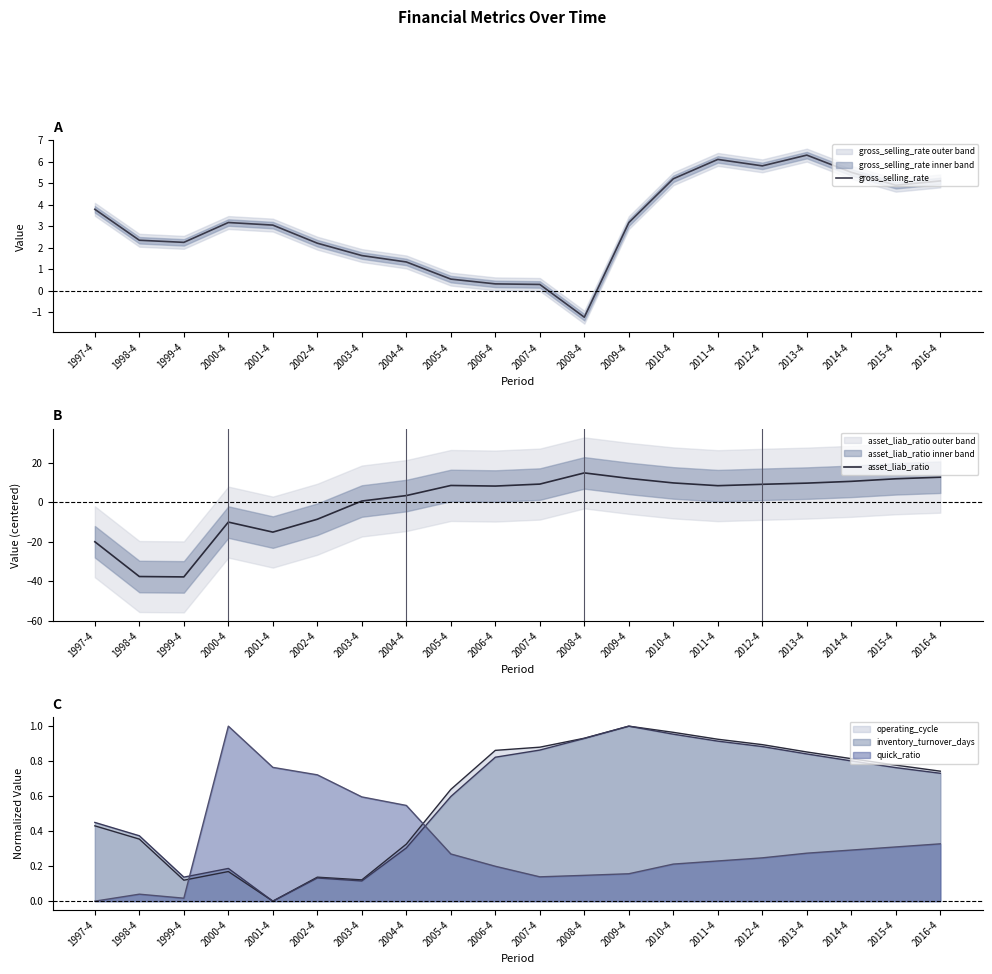

What is the minimum value shown in the chart?

-37.8